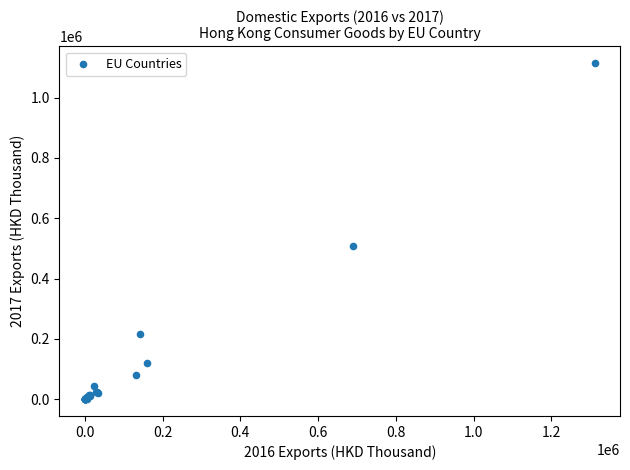

What Y value in the scatter plot is closest to 557113?

507477.9